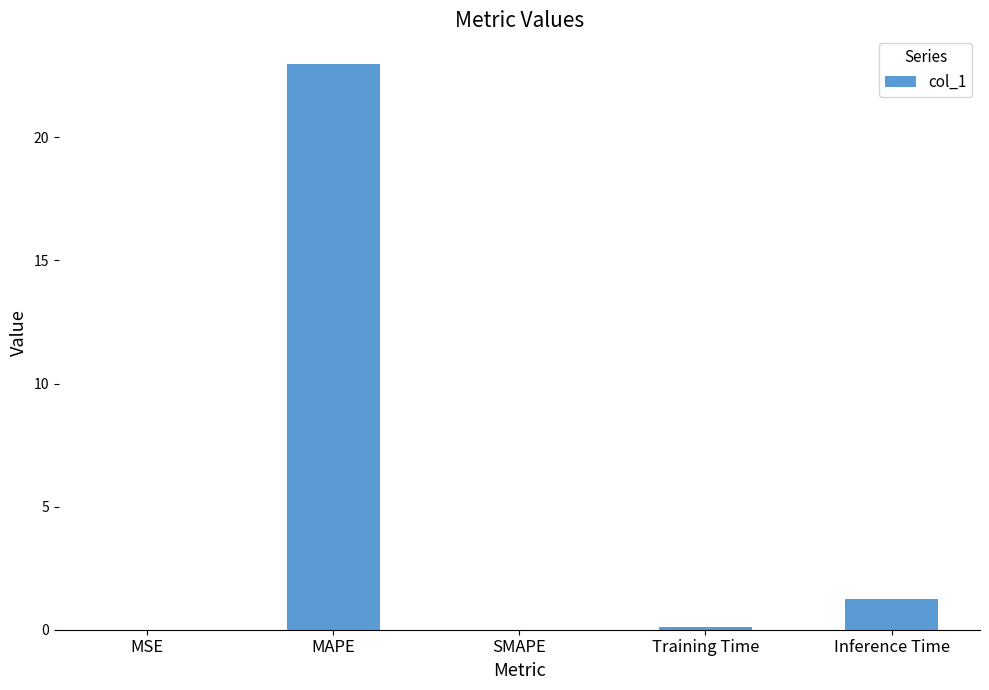

What is the sum of the values at MAPE and SMAPE?

23.0